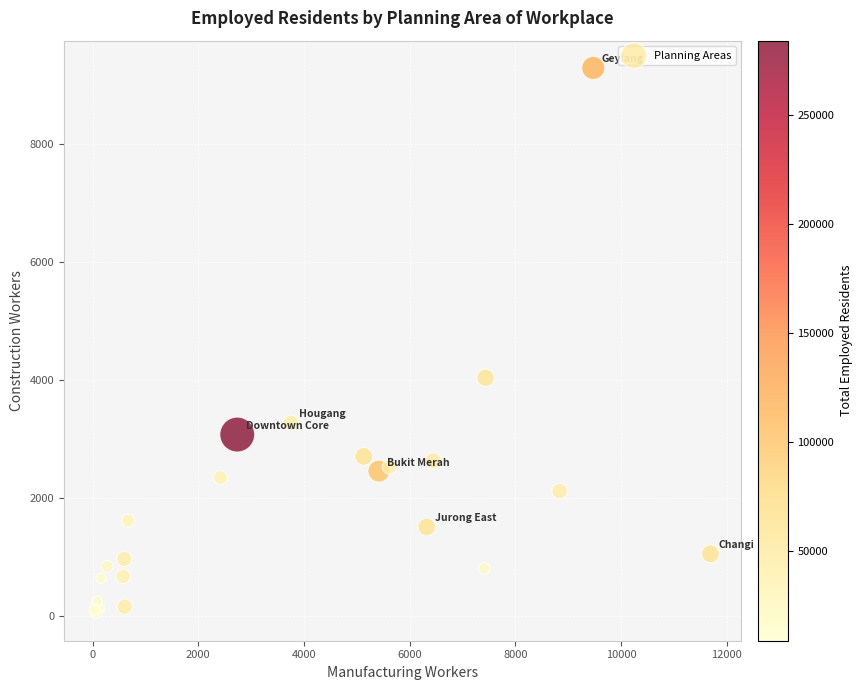

What Y value in the scatter plot is closest to 4665?

4037